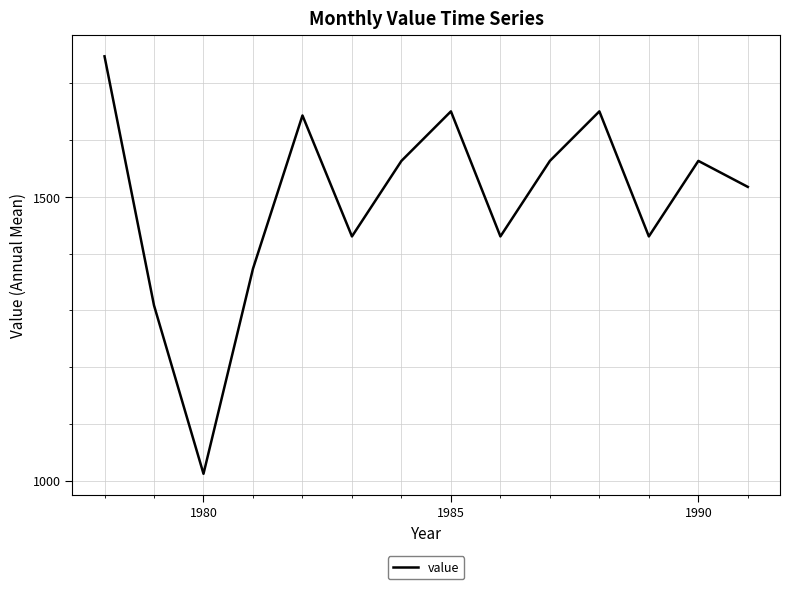

What is the greatest value displayed?

1747.7